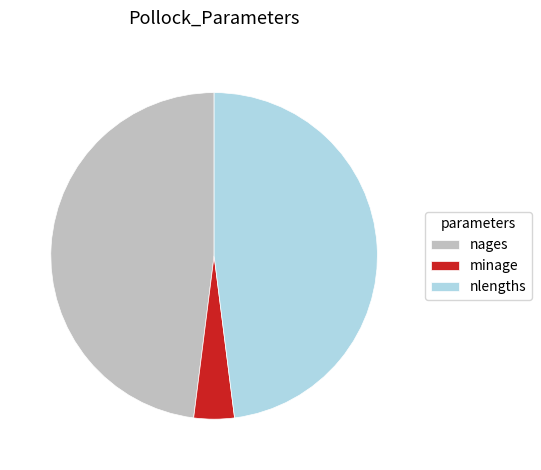

Which has a higher value, minage or nlengths?

nlengths